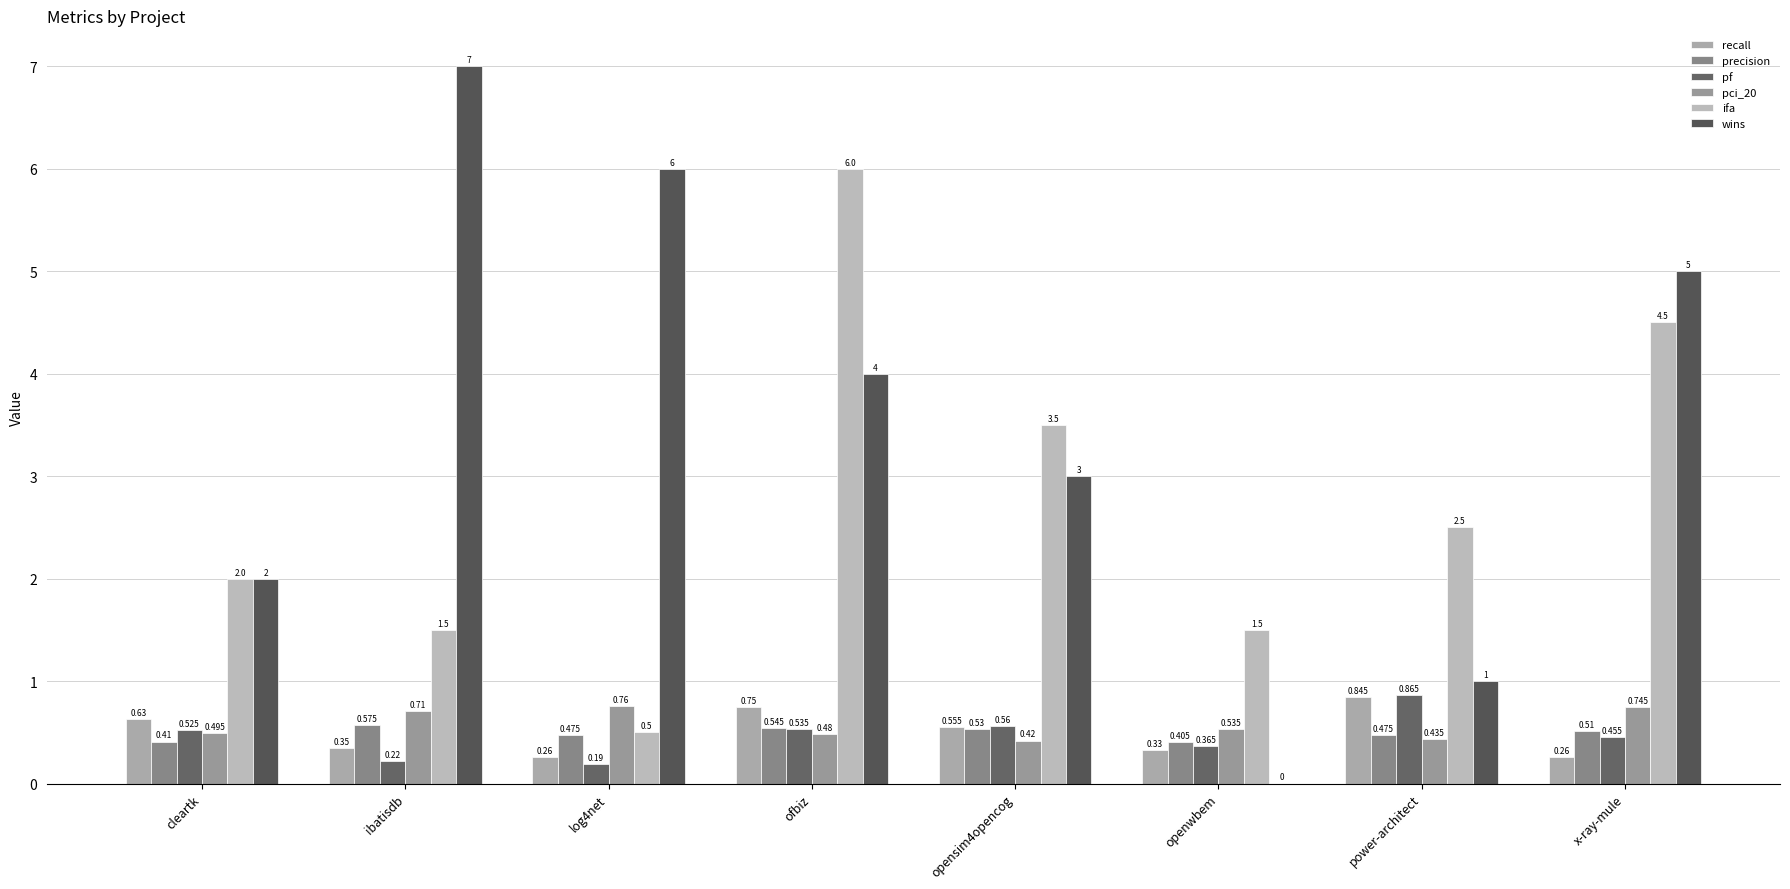

What are all the series names shown in the legend?

recall, precision, pf, pci_20, ifa, wins